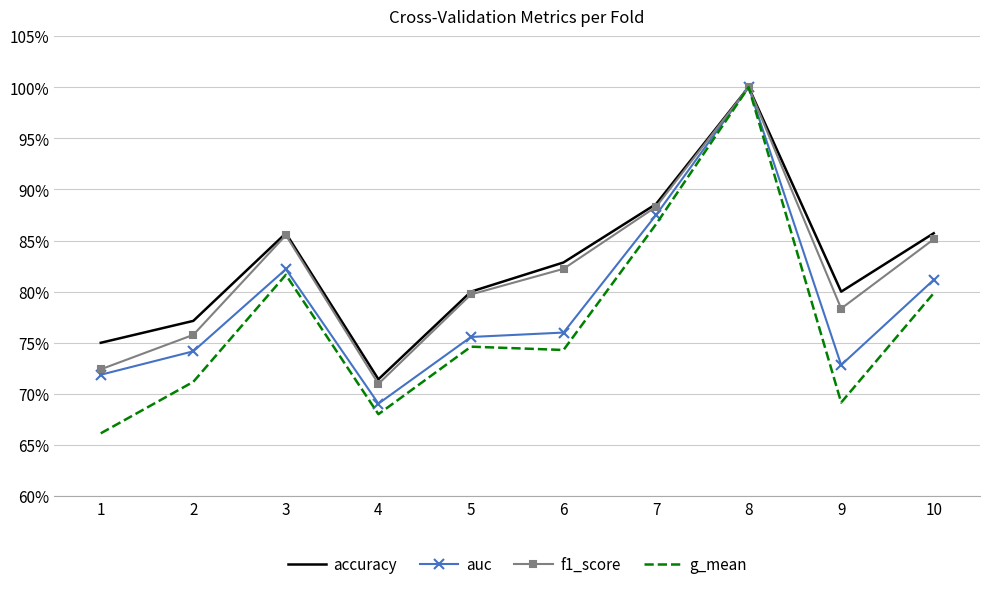

Which has a higher value, 2 or 7?

7